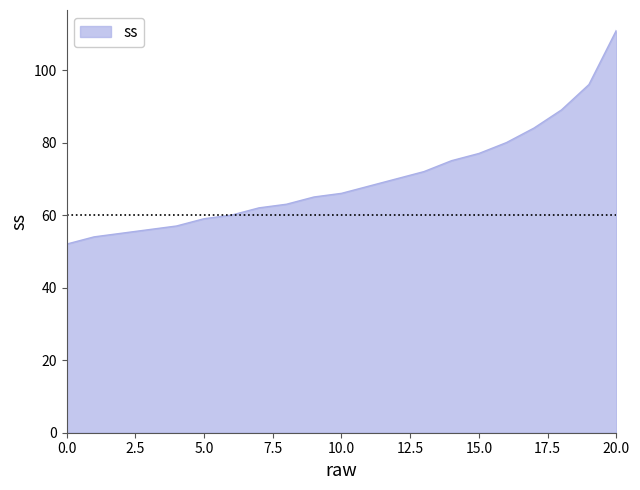

What is the difference between the maximum and minimum values?

59